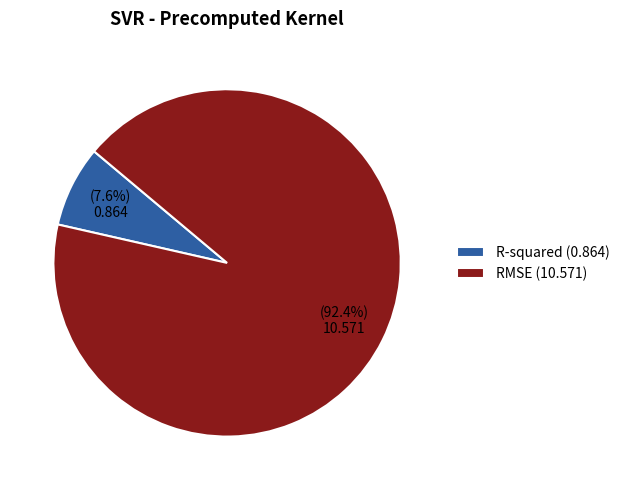

How many slices are in this pie chart?

2